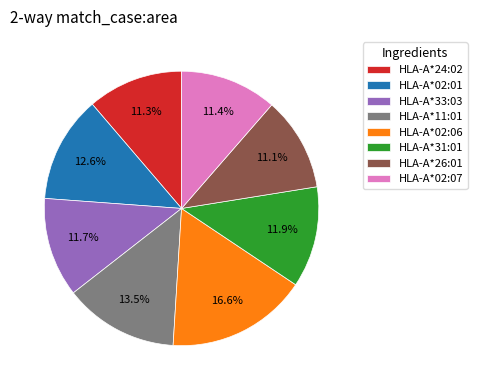

To the nearest percent, what is the combined percentage of HLA-A*02:06 and HLA-A*02:01?

29%